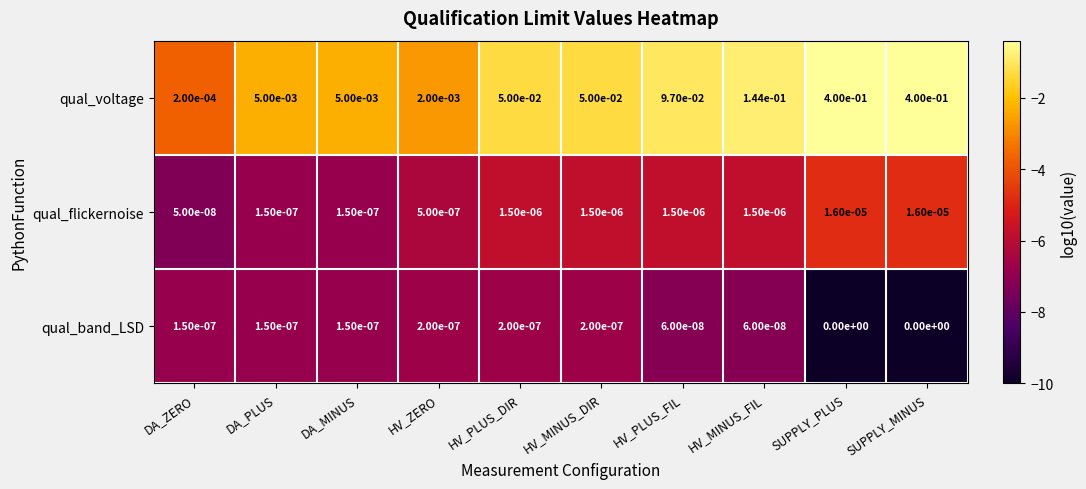

Which series has the largest total across all categories?

qual_voltage